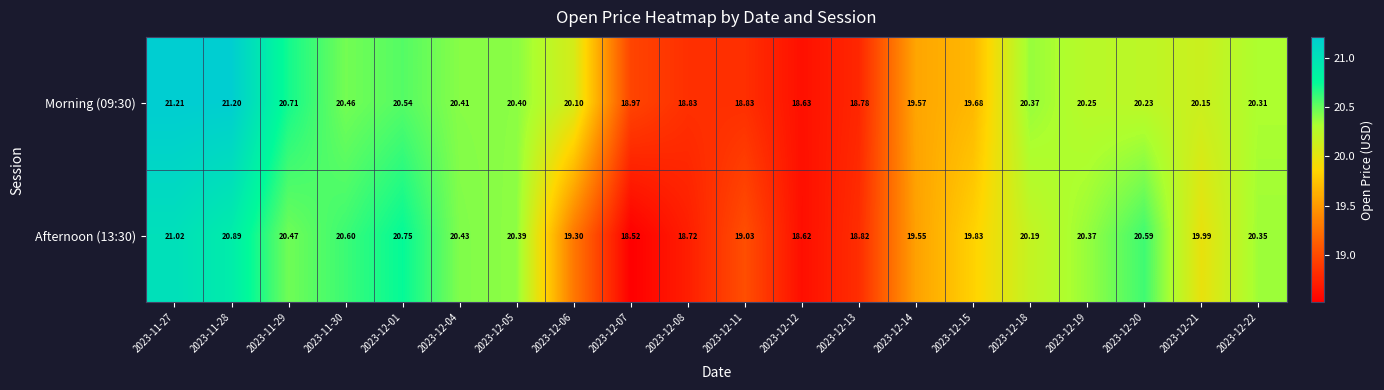

Is the value of Afternoon (13:30) at 2023-12-11 greater than the value of Morning (09:30) at 2023-11-28?

No